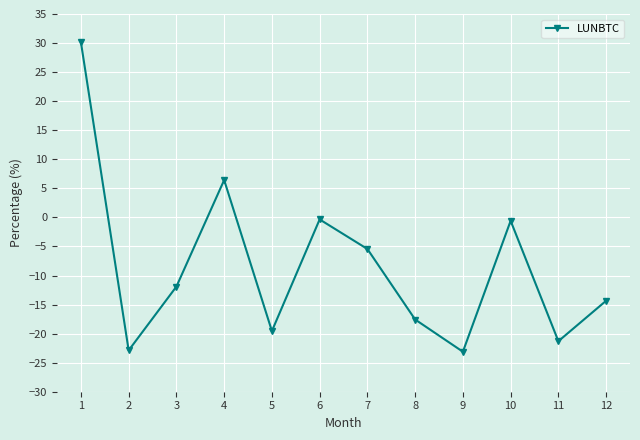

Read the value at 9.

-23.1